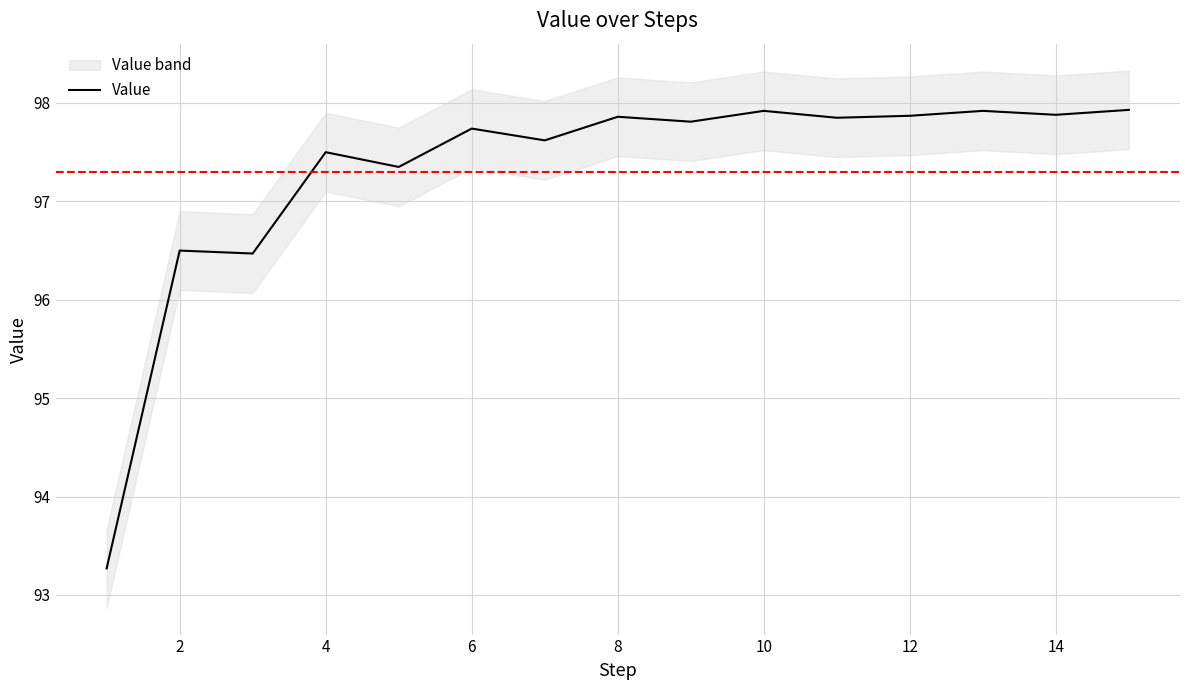

Where does the Value series first go above 97?

4